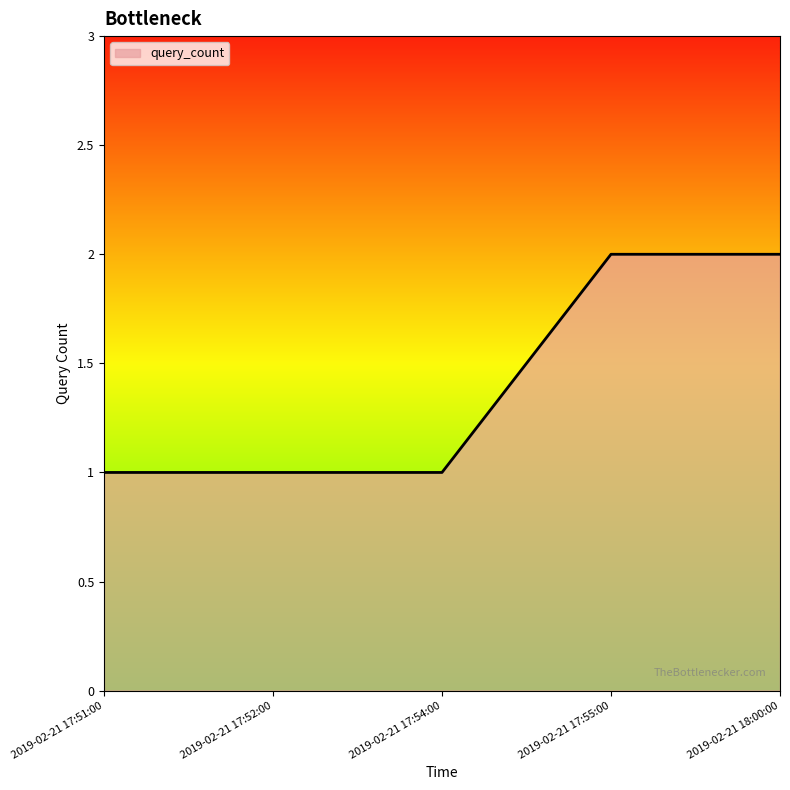

What position from the right is 2019-02-21 18:00:00?

1